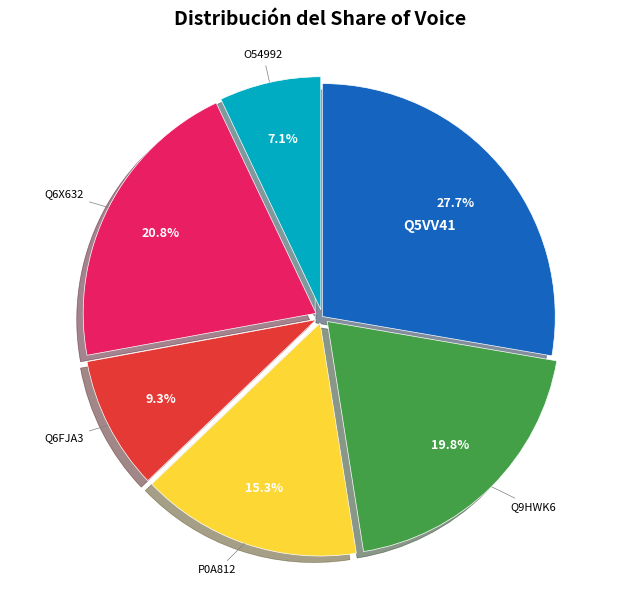

Does any single category account for the majority?

No